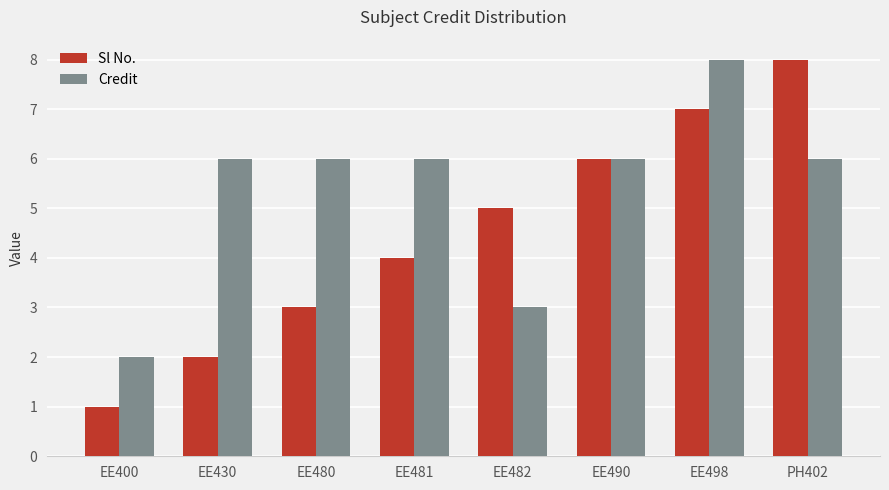

What position from the left is EE430?

2